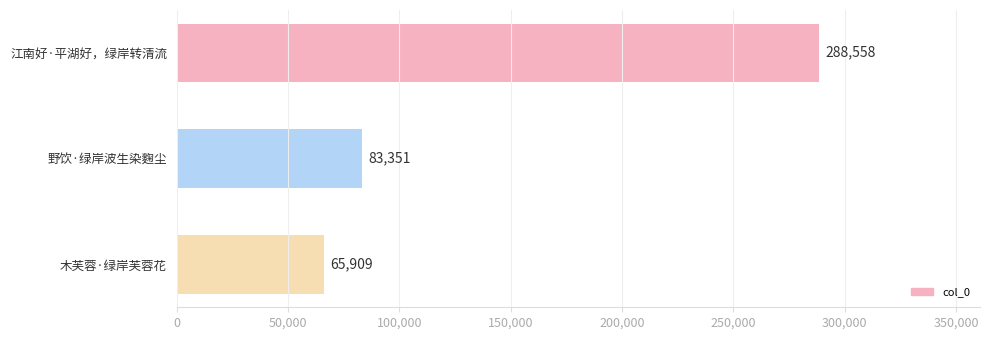

Reading top to bottom, list all the values displayed in this chart.

江南好·平湖好，绿岸转清流=288558	野饮·绿岸波生染麴尘=83351	木芙蓉·绿岸芙蓉花=65909